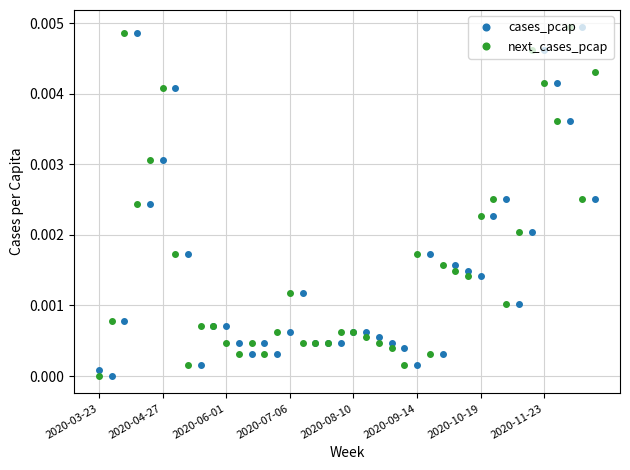

True or false: cases_pcap has more than 1 interior local peaks.

True